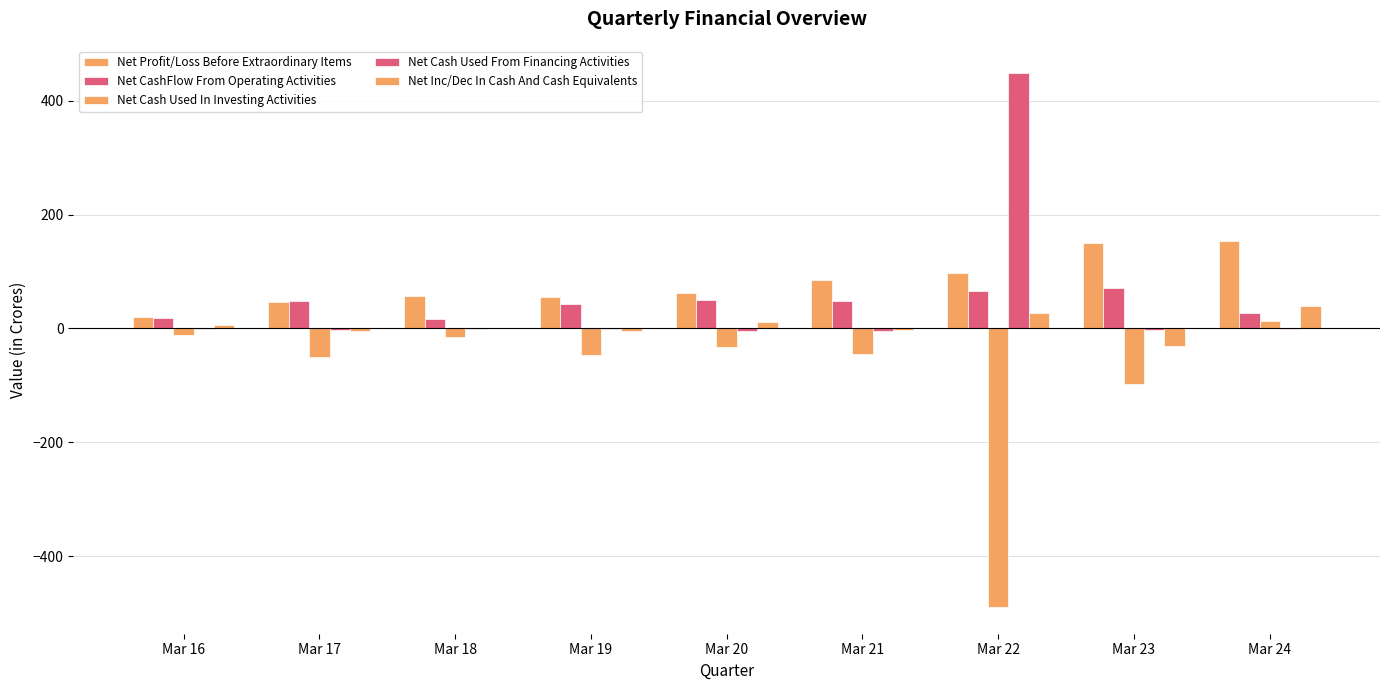

True or false: Net Inc/Dec In Cash And Cash Equivalents has a value of -5.5 at Mar 17.

False